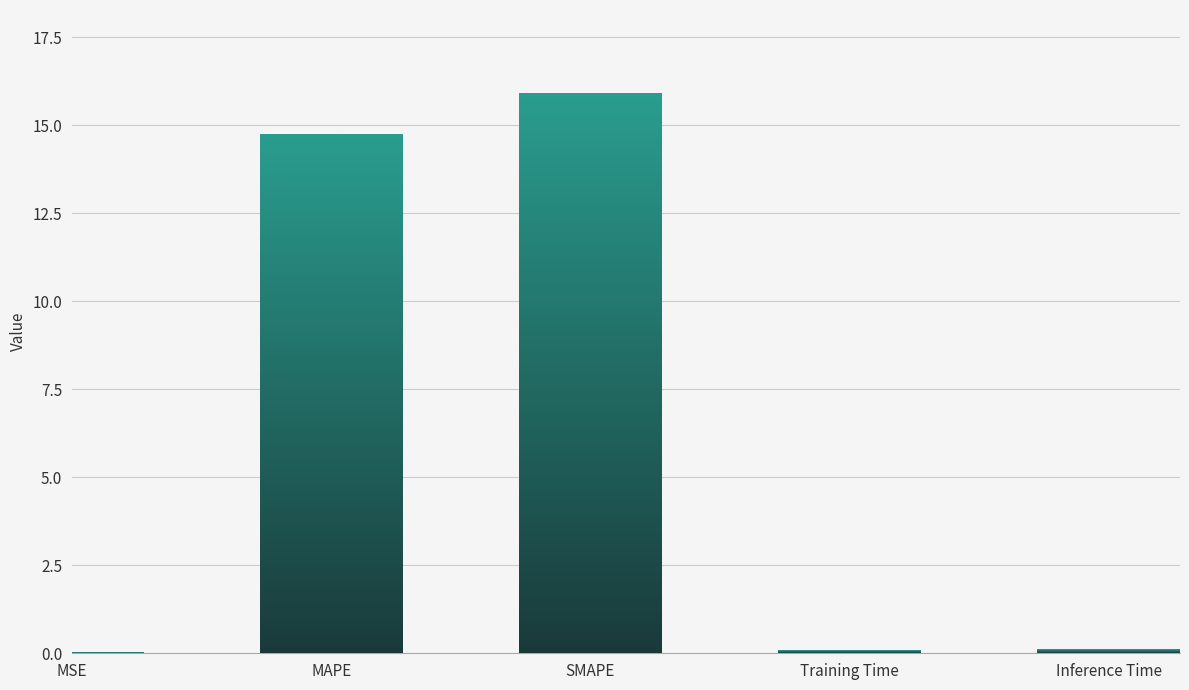

List the labels in order of value, smallest first.

MSE, Training Time, Inference Time, MAPE, SMAPE